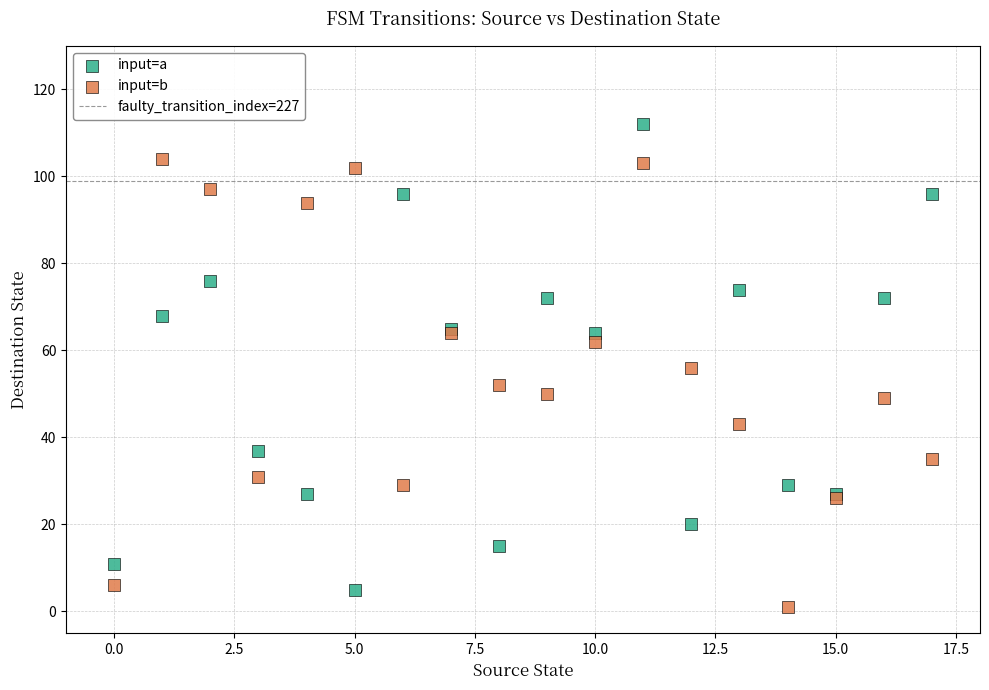

In the input=a series, what Y value is closest to 58?

64